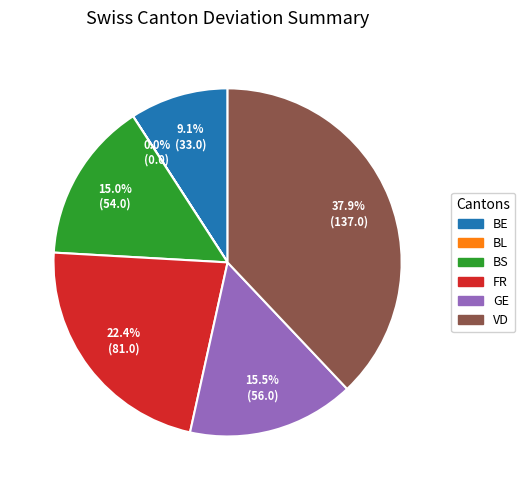

Which slice is the largest?

VD